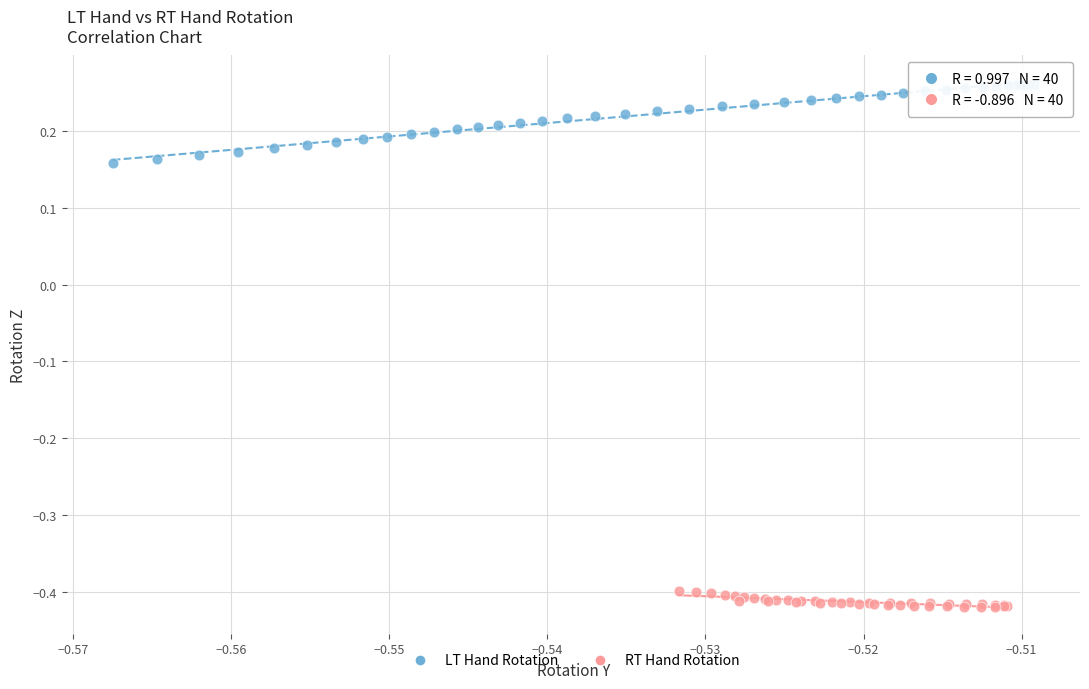

Which series contains the lowest Y value?

RT Hand Rotation